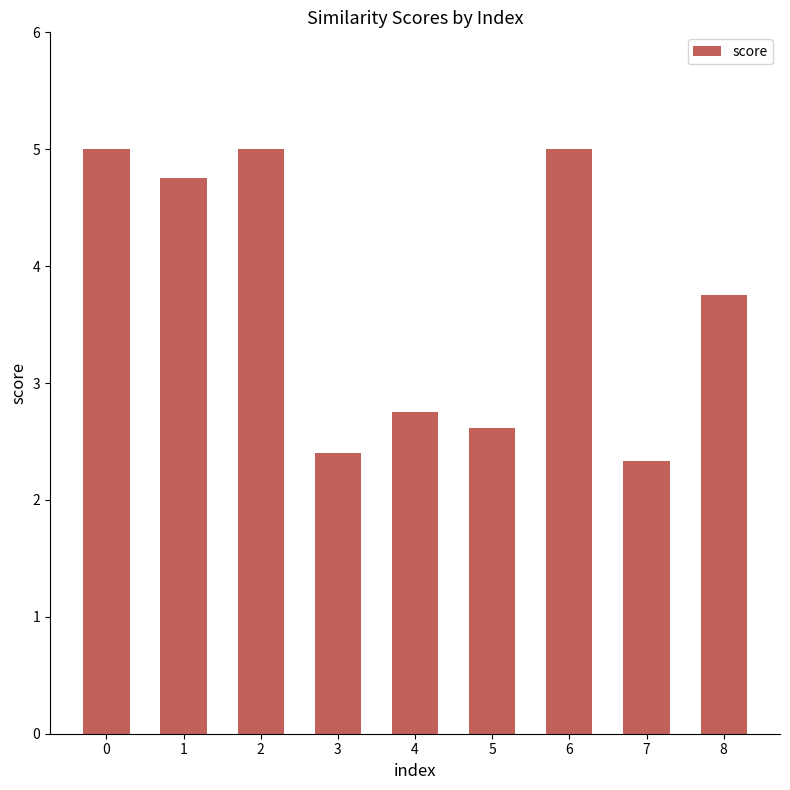

The value at 2 is 8.2. True or false?

False